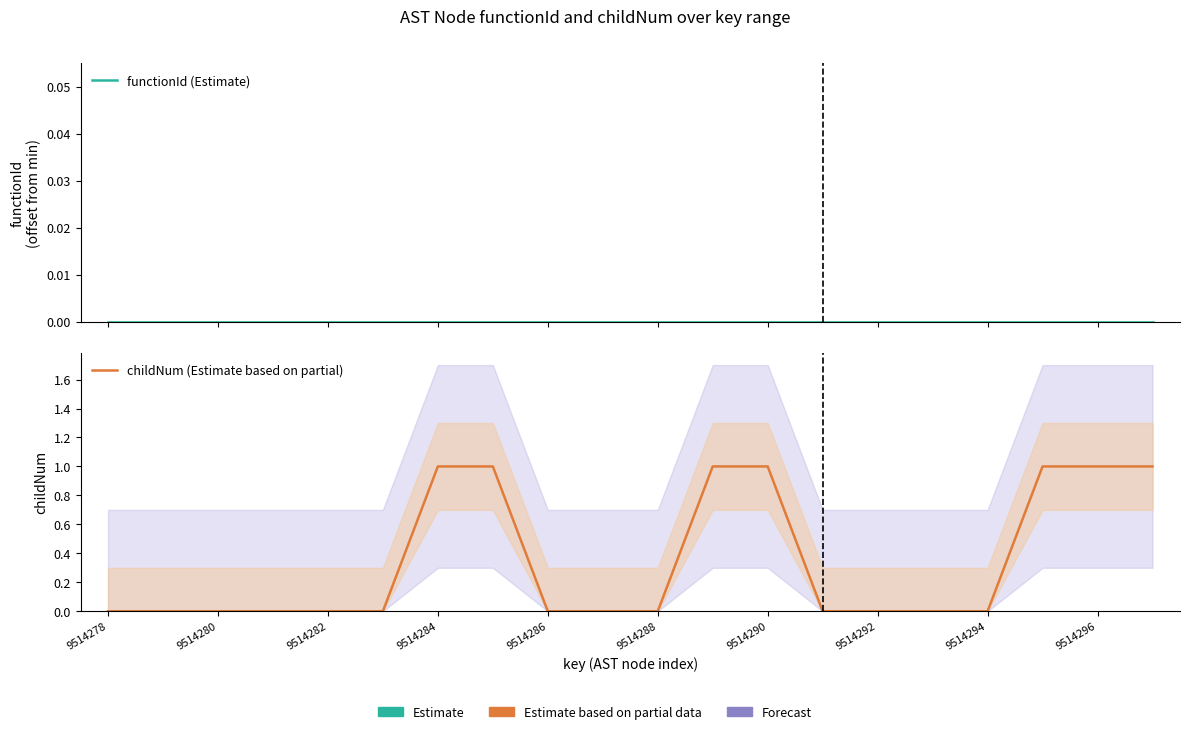

Reading right to left, list all the values displayed in this chart.

functionId (Estimate): 0	0	0	0	0	0	0	0	0	0	0	0	0	0	0	0	0	0	0	0
childNum (Estimate based on partial): 1	1	1	0	0	0	0	1	1	0	0	0	1	1	0	0	0	0	0	0